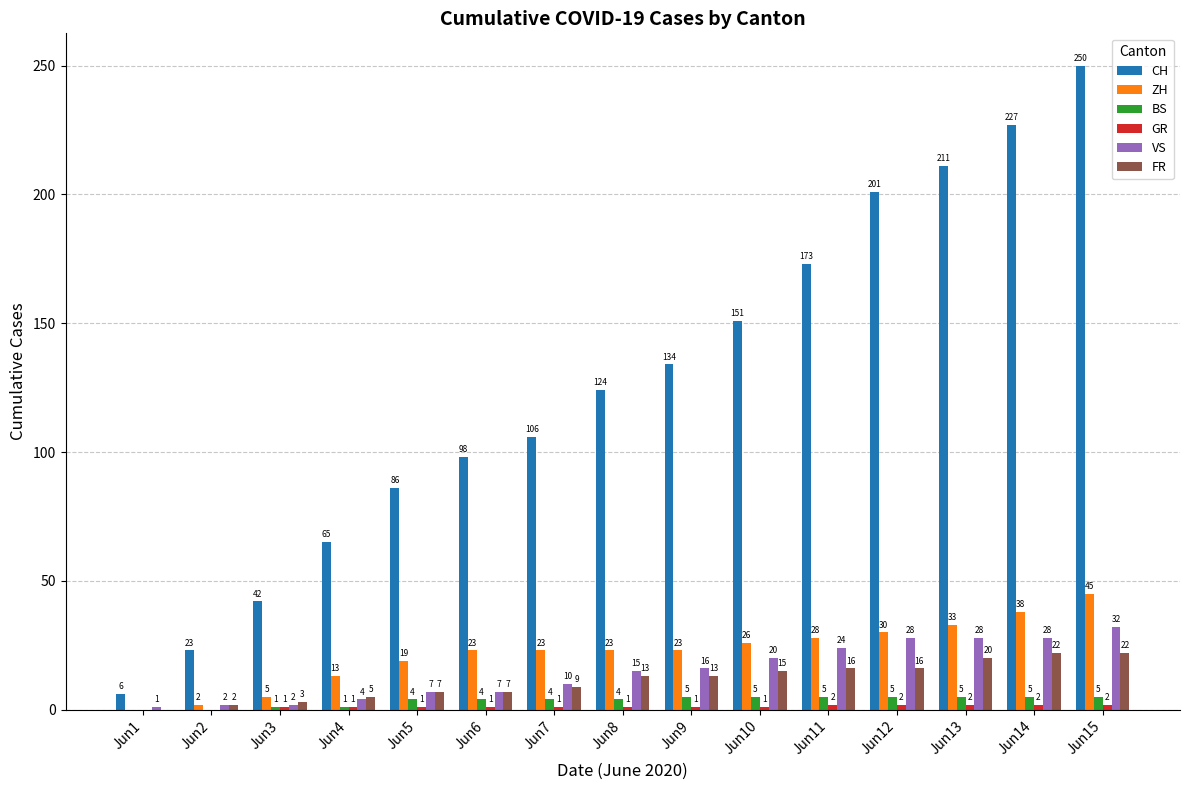

Which series changed the most between Jun2 and Jun9?

CH